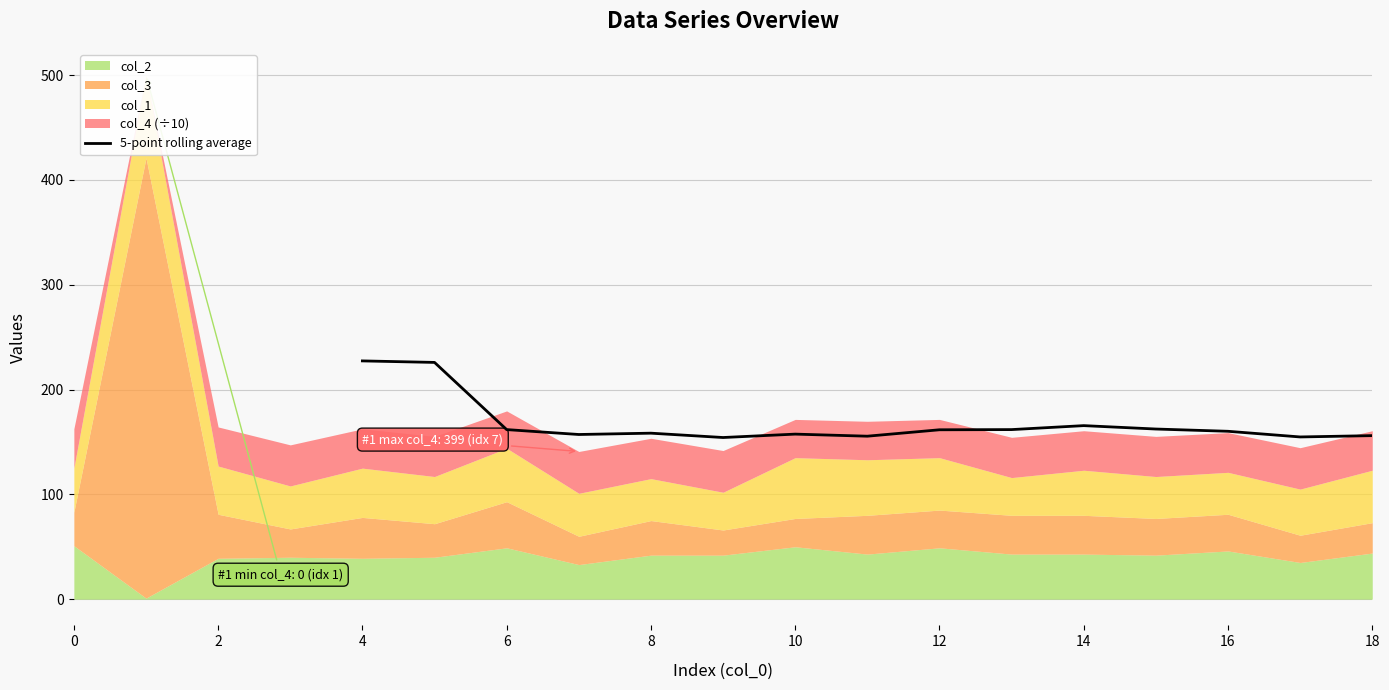

How many values are below 160?

7